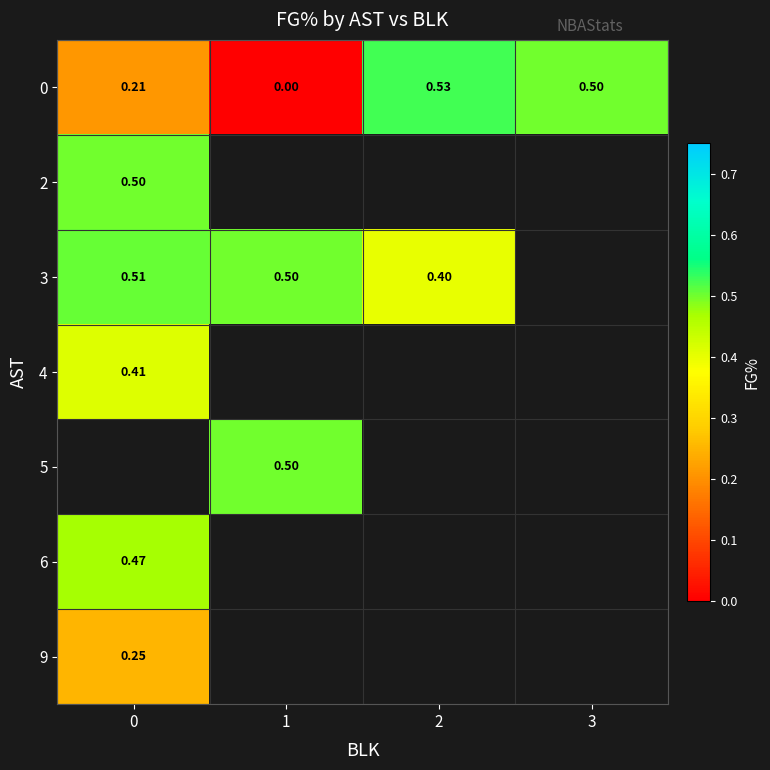

Between 3 and 2, which is larger?

2